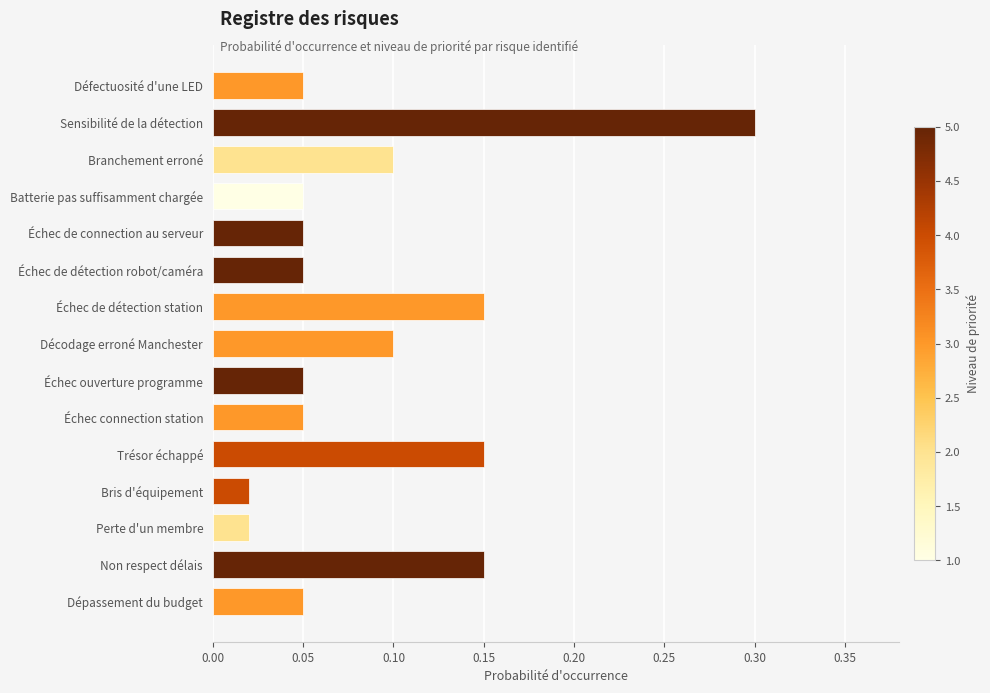

What is the difference between the maximum and second lowest values?

0.3